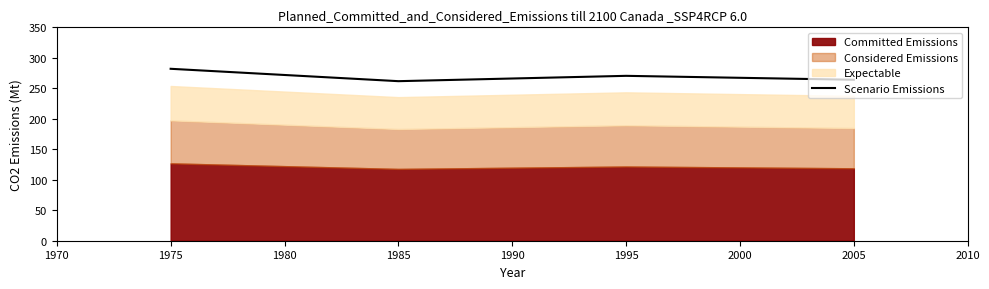

How many values are below 270?

2